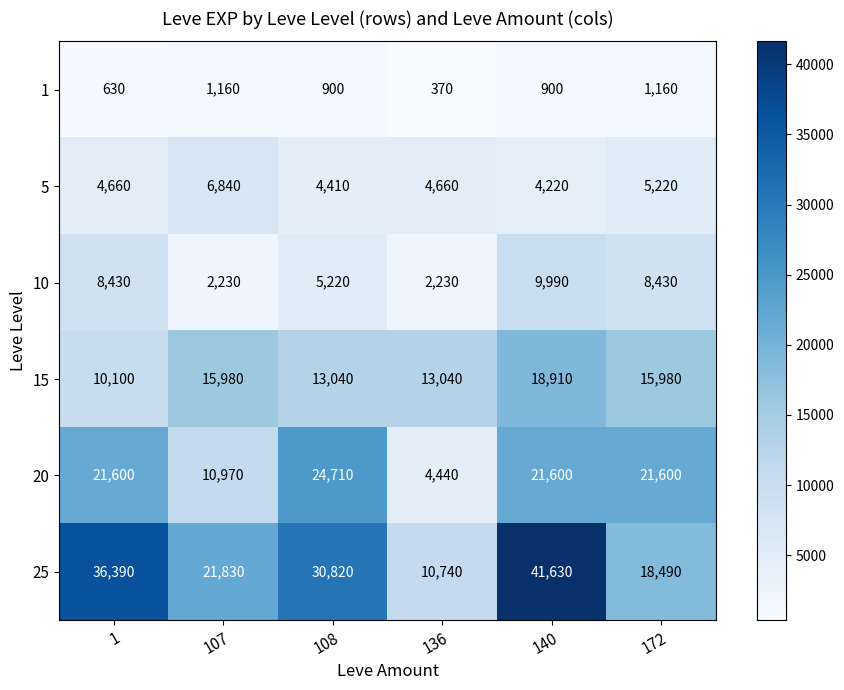

What is the difference between the maximum and minimum values in the 1 series?

790